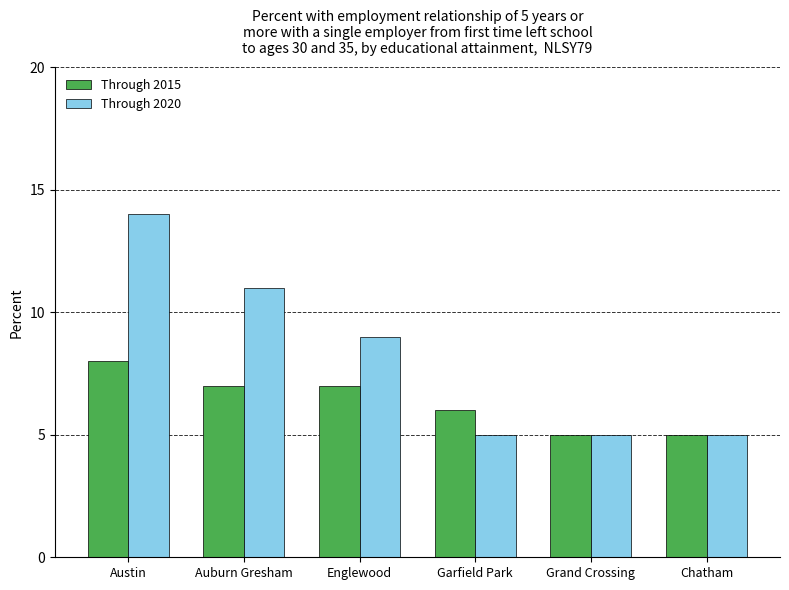

What is the smallest value displayed?

5